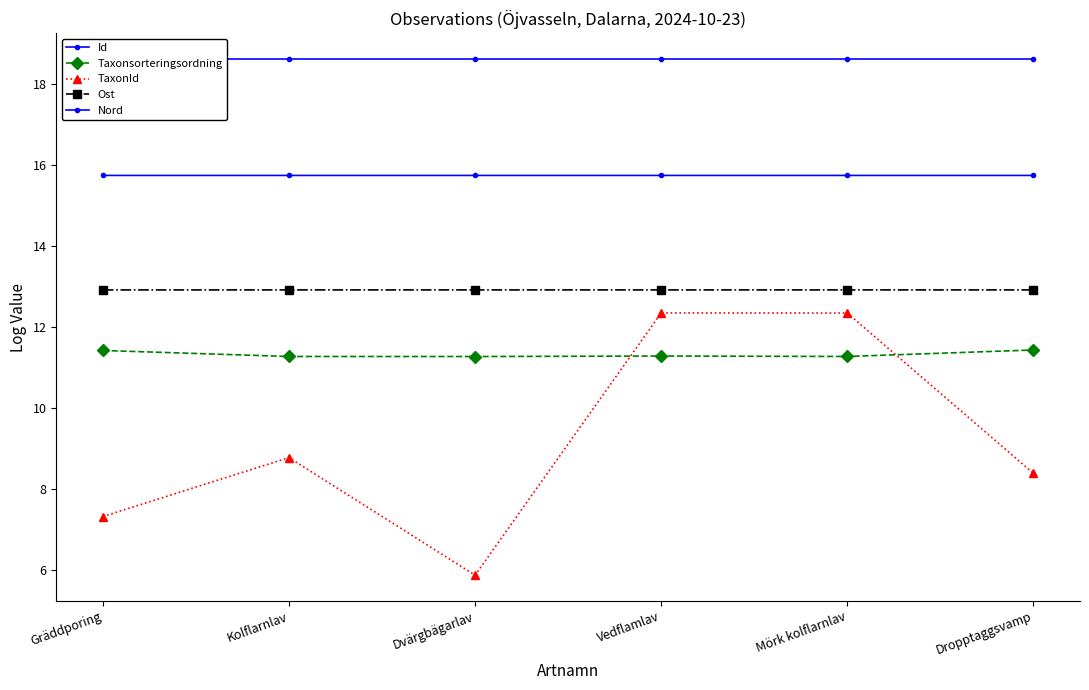

How many series are shown in this chart?

5